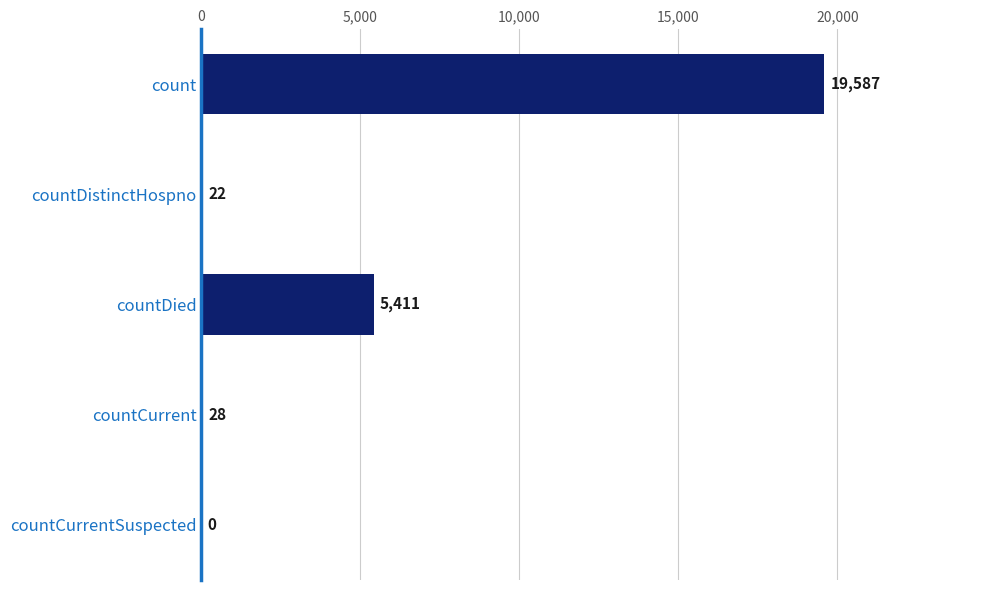

What is the change in value from countDistinctHospno to countCurrentSuspected?

-22